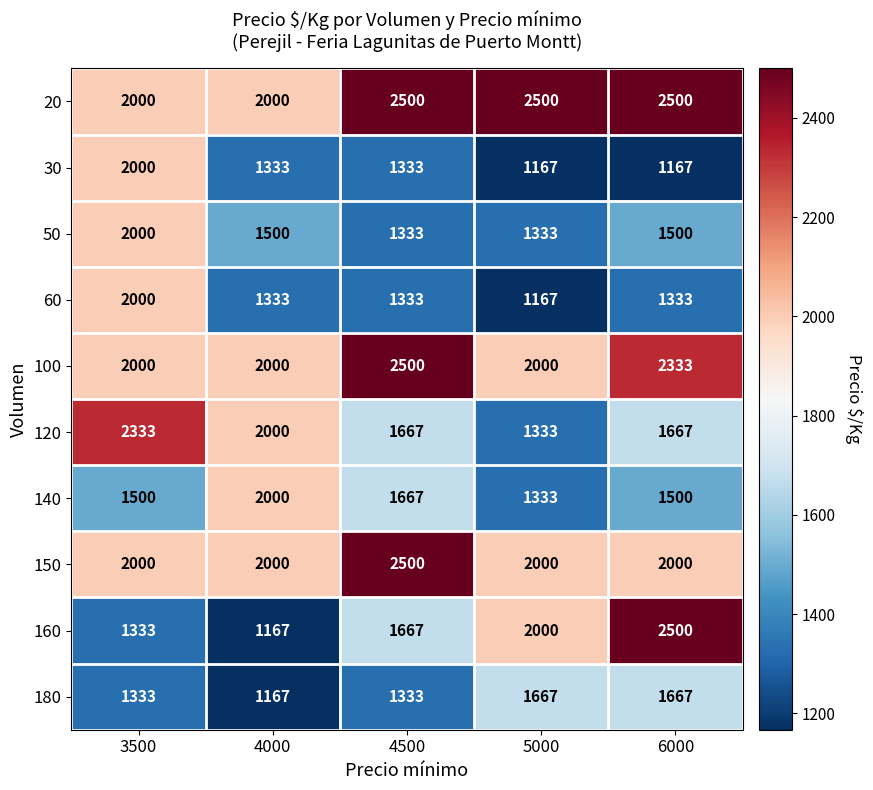

At how many categories does at least one series exceed 1905?

5